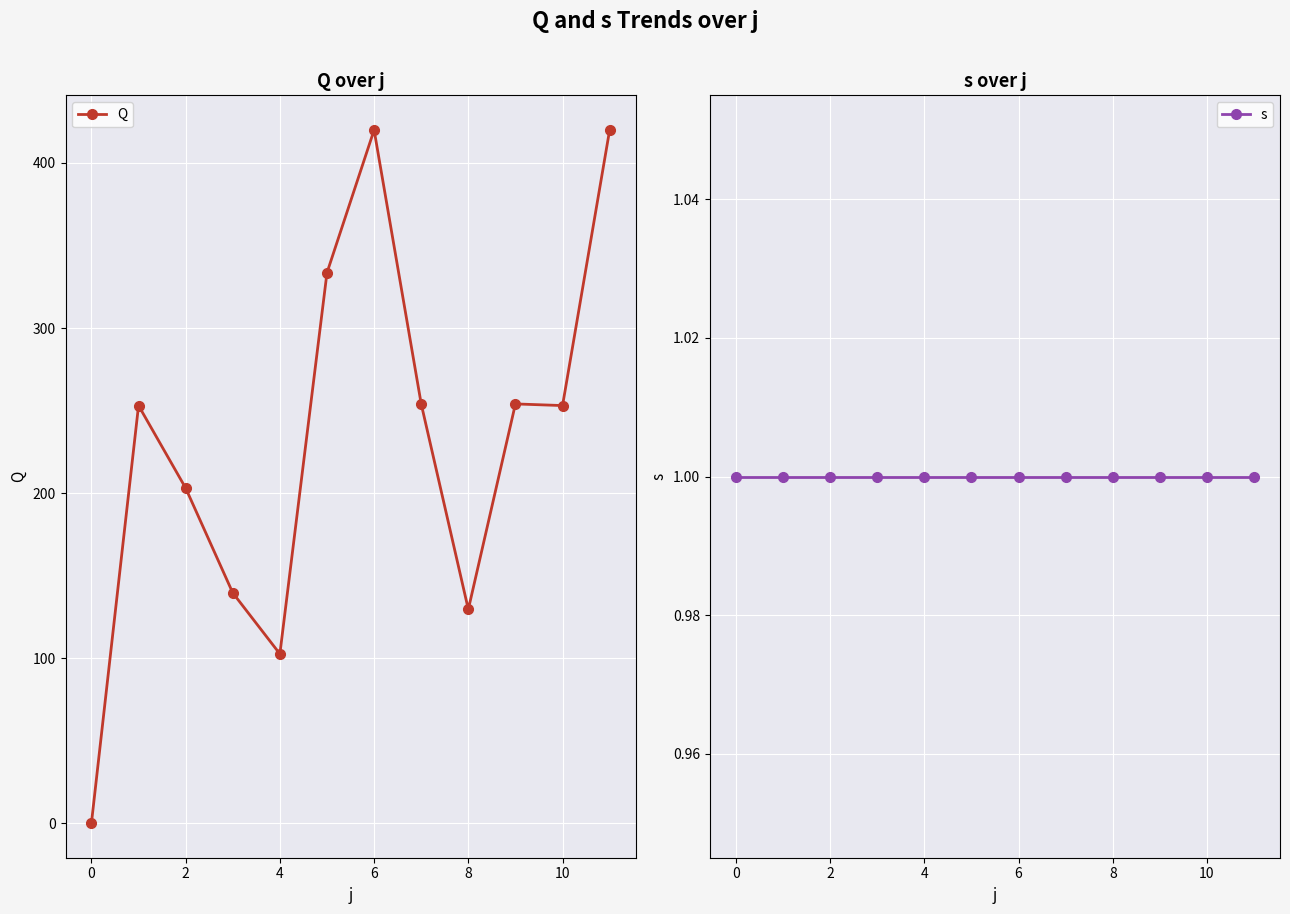

Which series ends up on top after the final intersection of Q and s?

Q